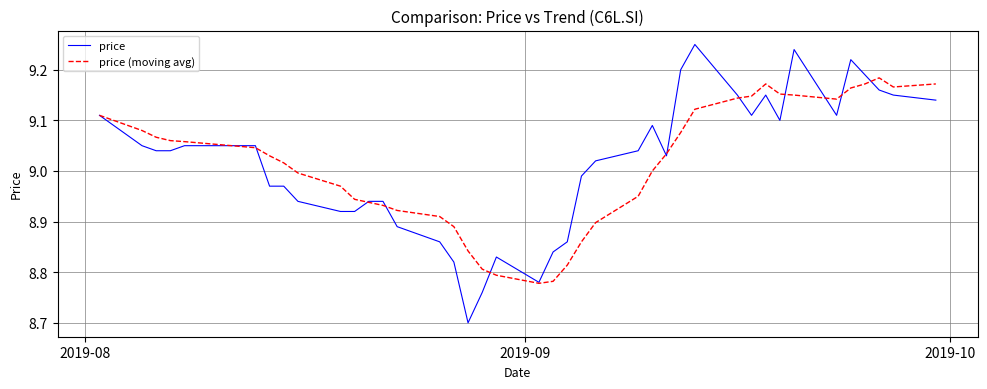

What is the minimum value shown in the chart?

8.7